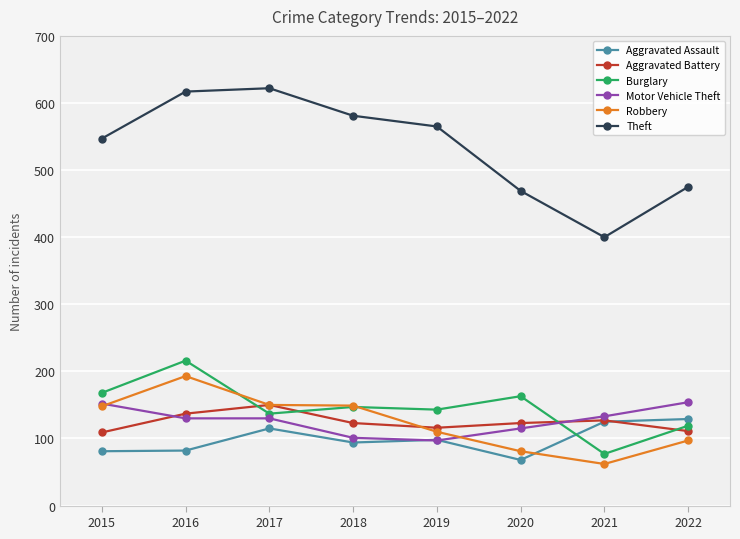

In Theft, how many points are higher than both neighbors (excluding endpoints)?

1